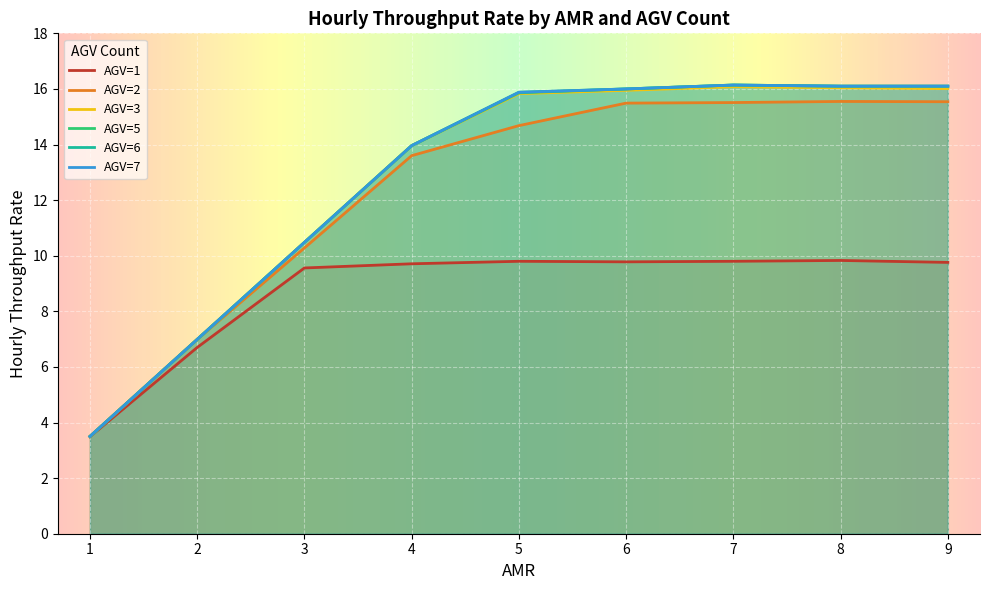

True or false: AGV=5 has a value of 10.5 at 3.

True